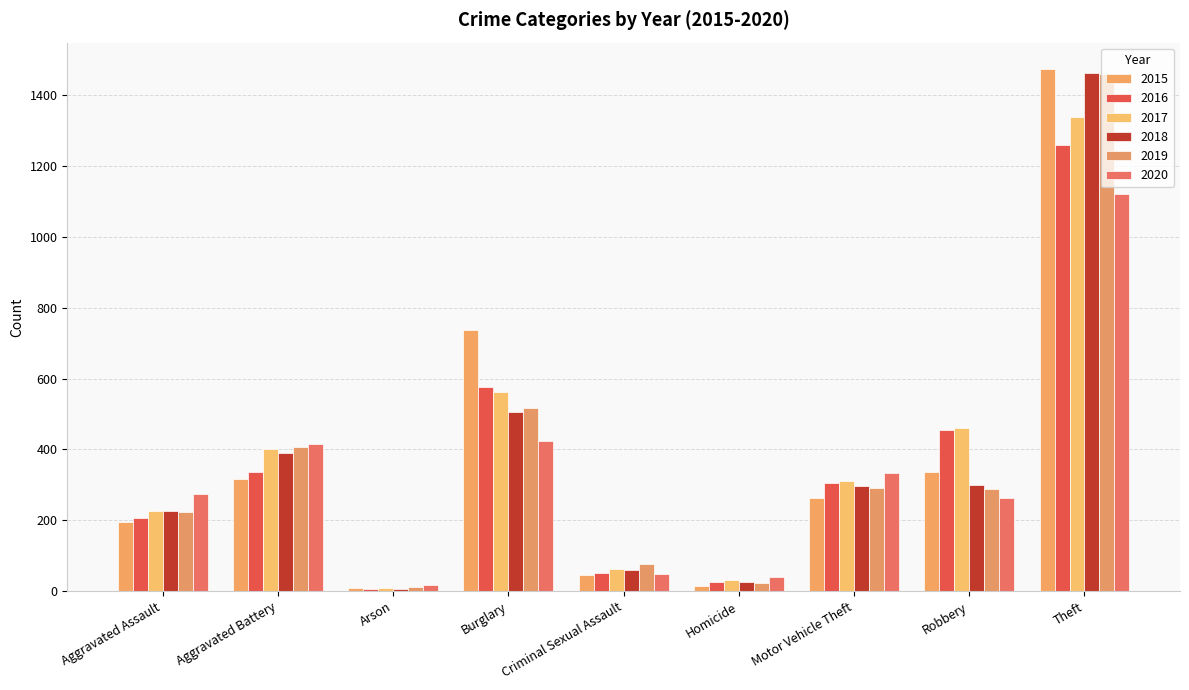

What is the lowest value of the 2017 series?

10